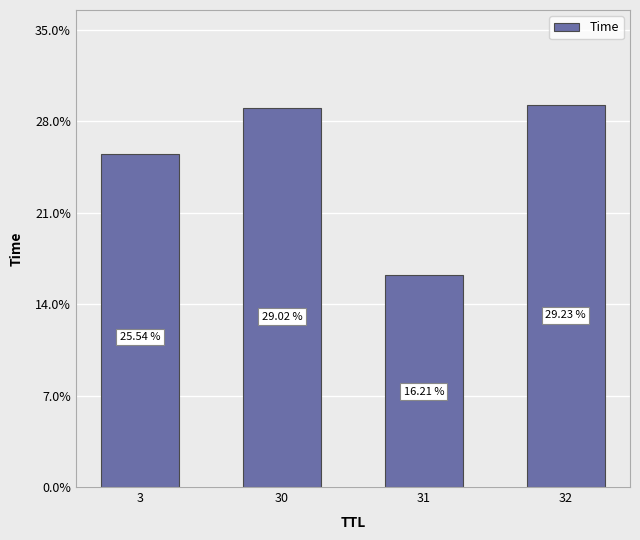

What is the value of the 1st bar from the left?

25.5